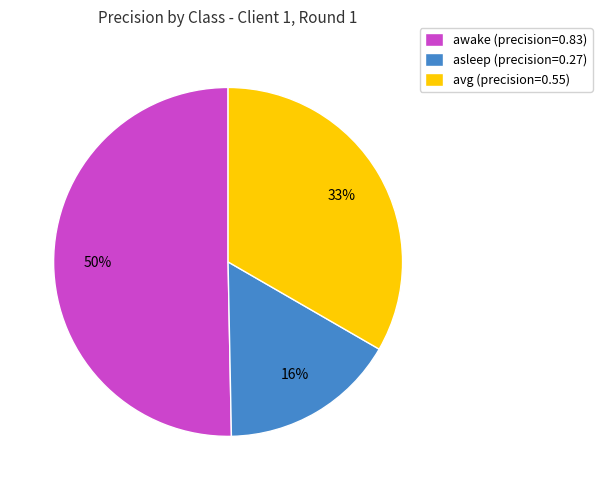

To the nearest percent, what is the average slice percentage?

33%